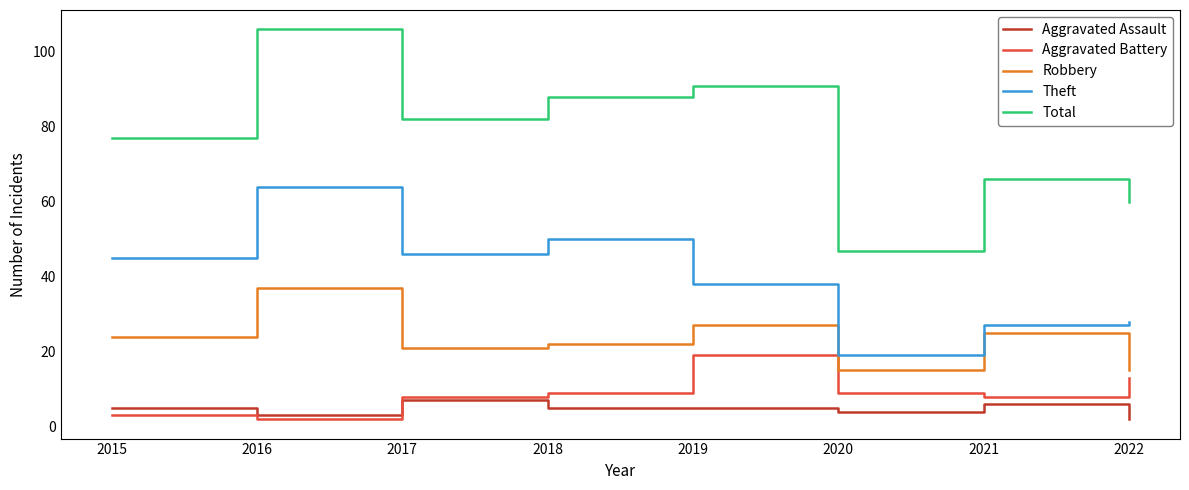

What is the spread (max minus min) of values at 2015?

74